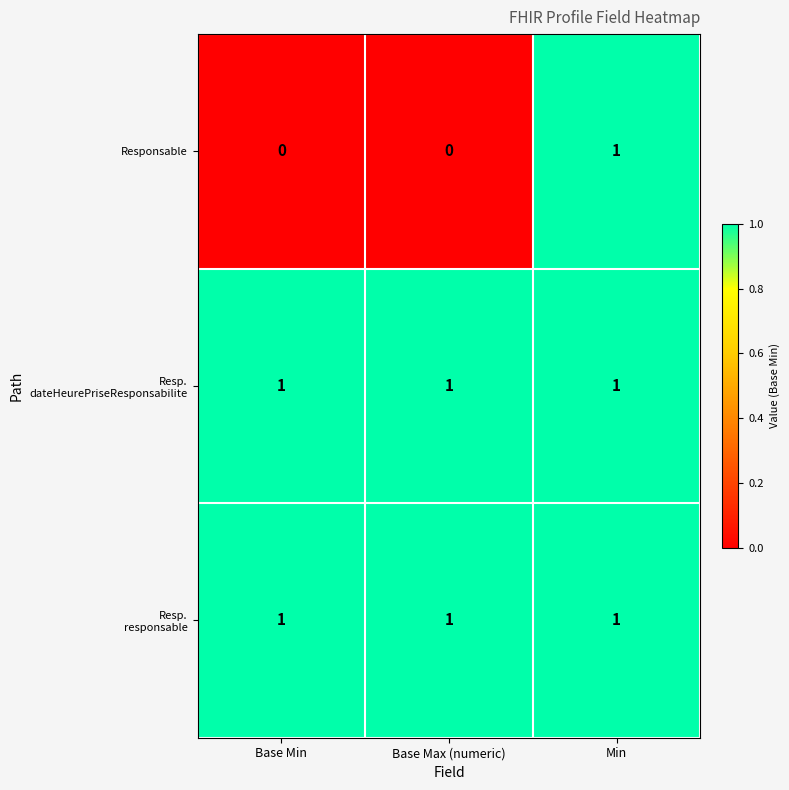

The value of Responsable at Base Min is 0. True or false?

True